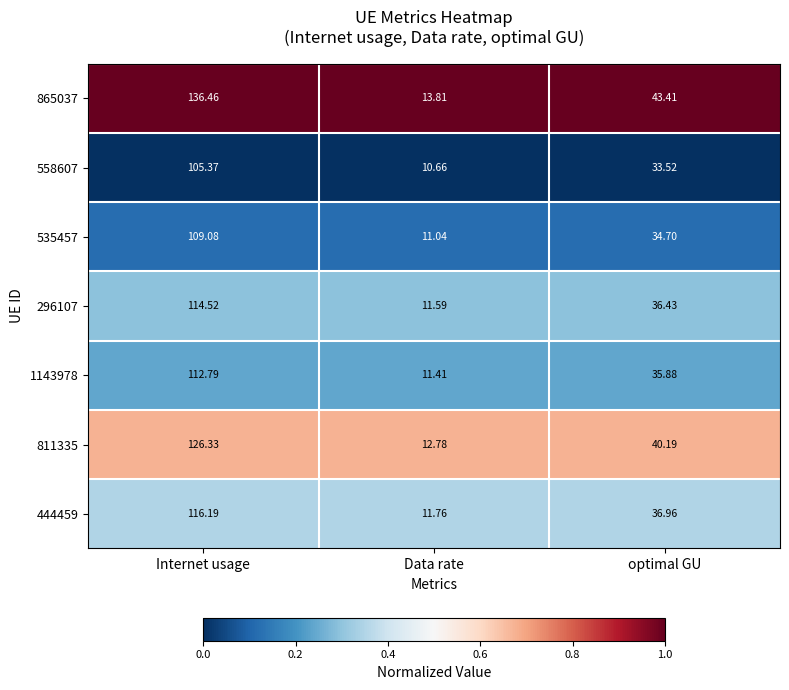

Which label corresponds to the smallest value in the chart?

Data rate